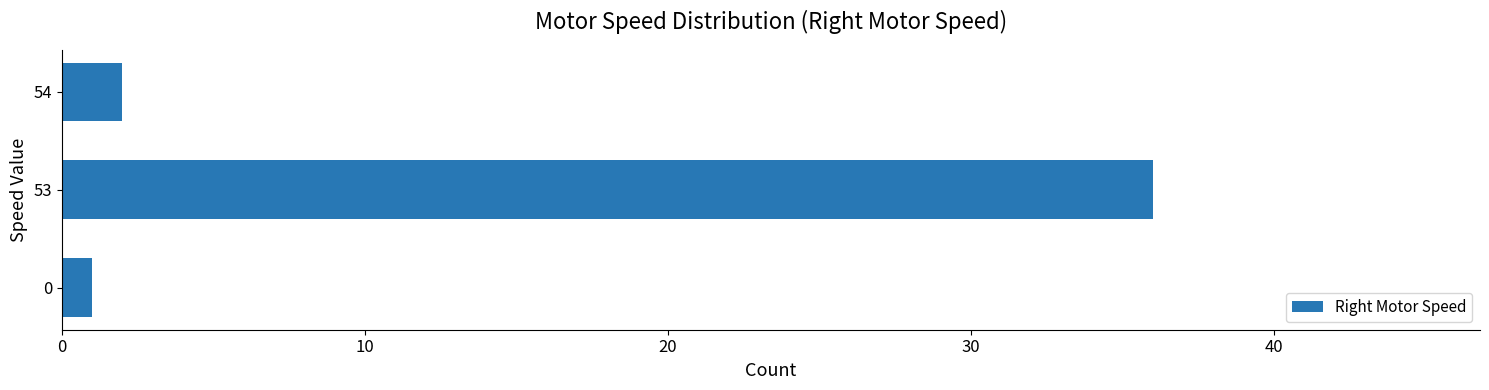

Is it true that the value at 0 is 1?

True